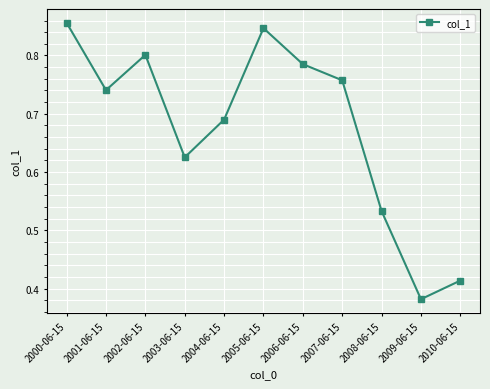

What is the sum of all values?

7.4